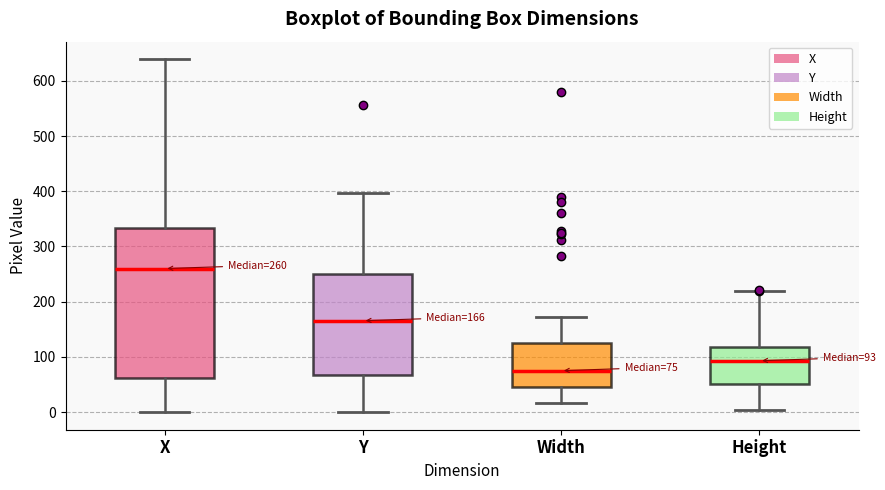

Which box's median line is the highest?

X